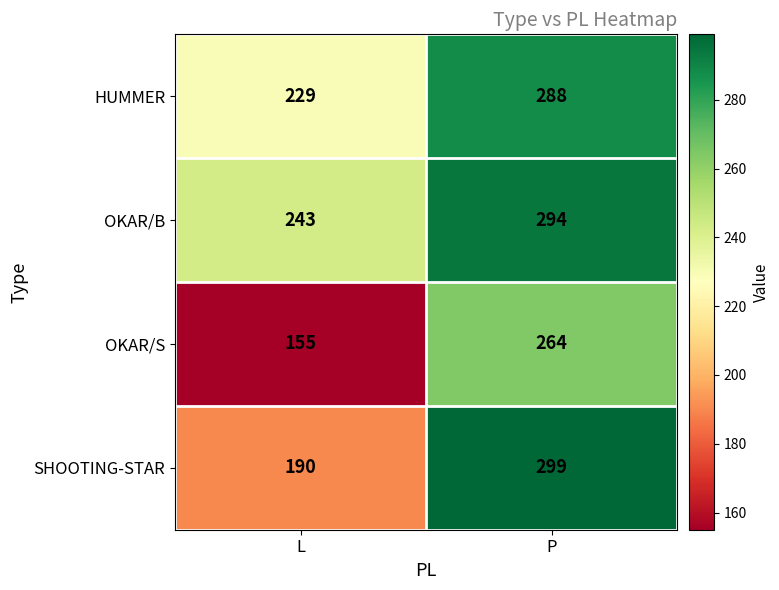

True or false: OKAR/B has a value of 294 at P.

True